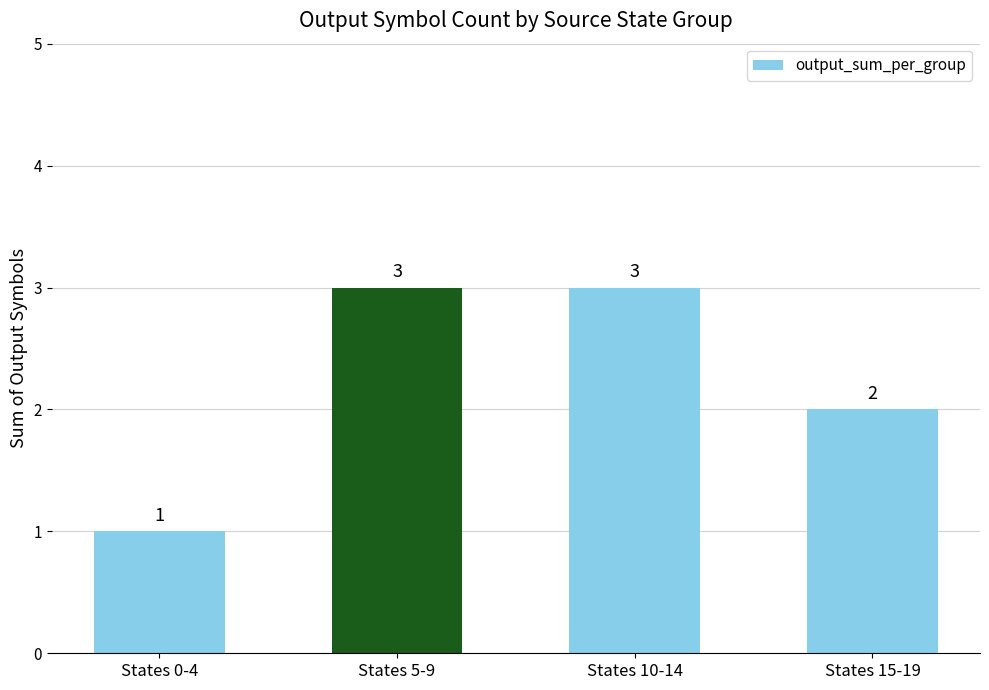

Read the value at States 15-19.

2